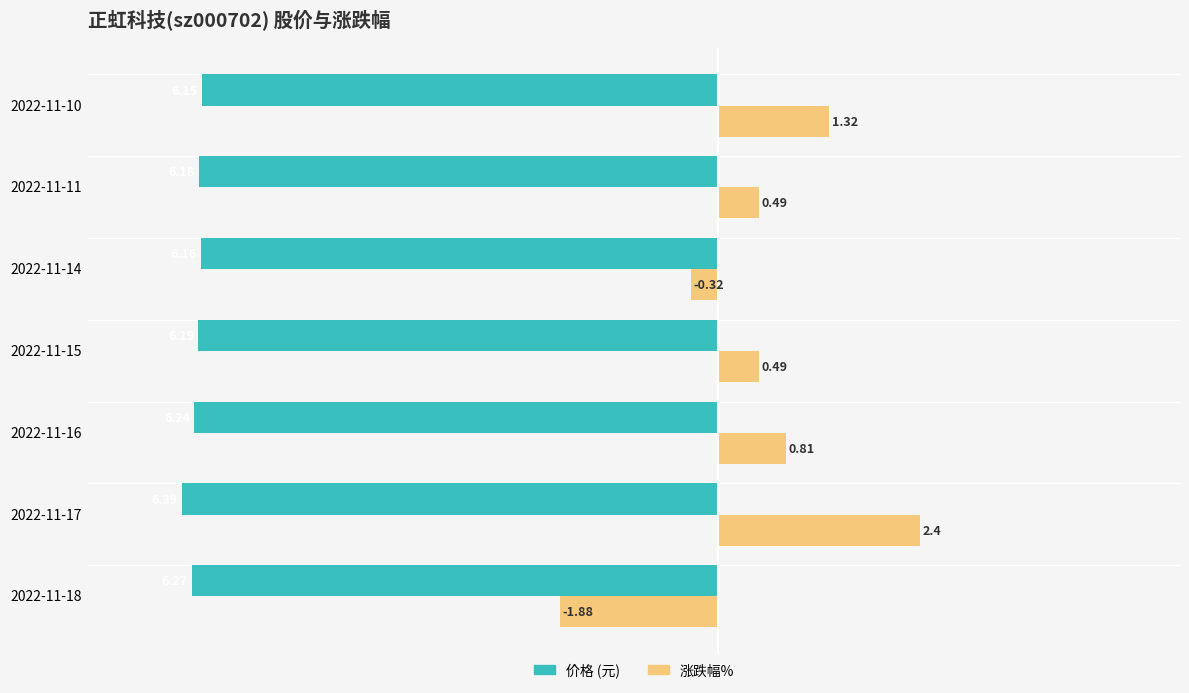

What is the difference between the highest and lowest values at 2022-11-10?

7.5